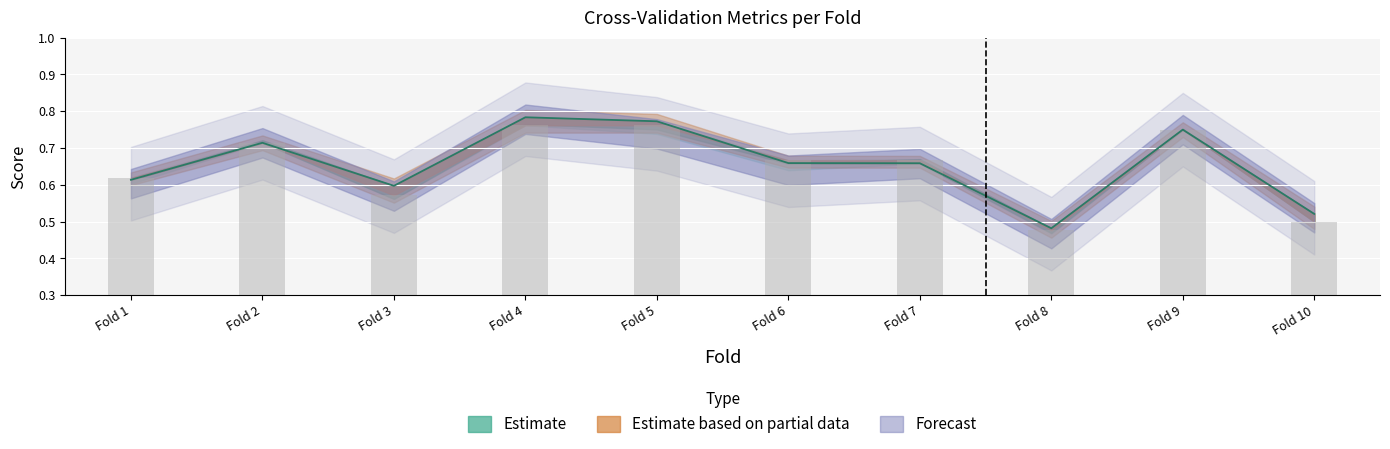

What is the difference between the second highest and second lowest values in the accuracy series?

0.3